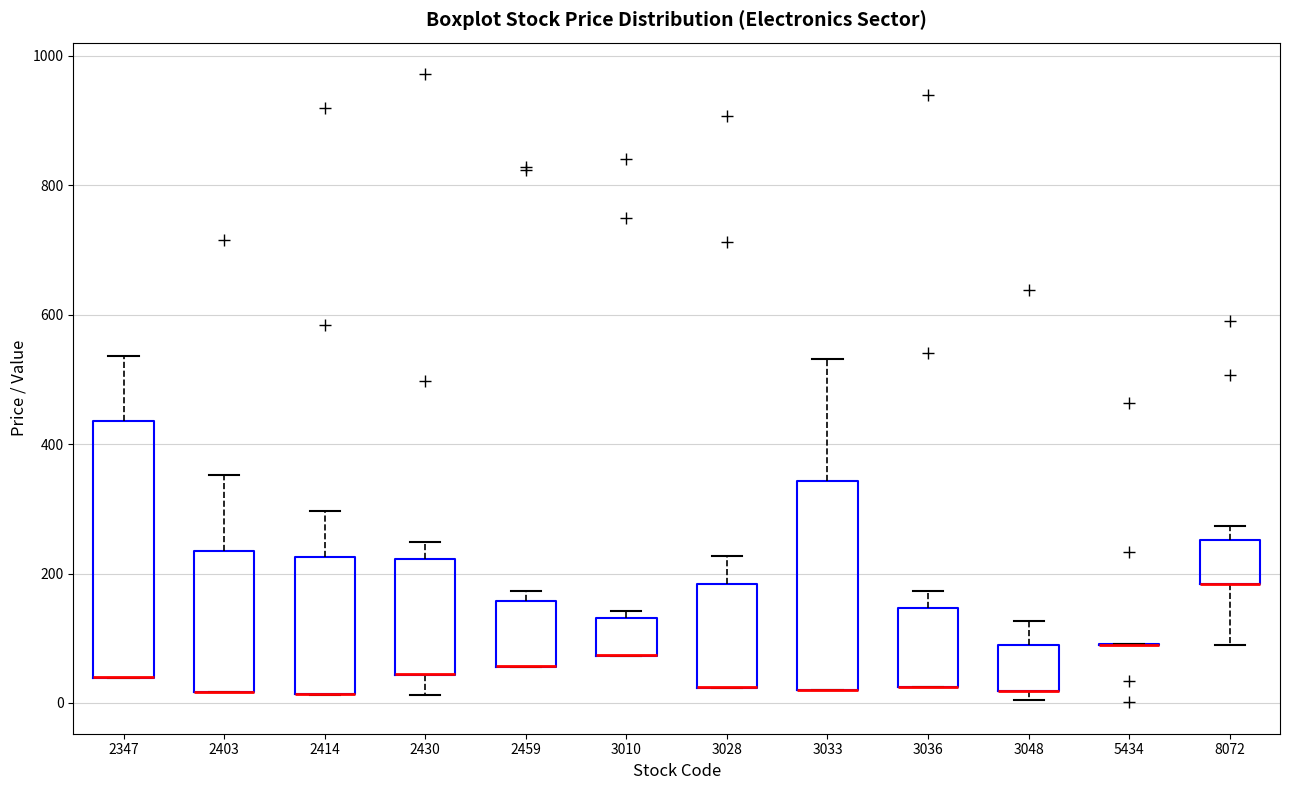

Reading left to right, transcribe this box plot: for each box, give where its median line is, the range the box spans, and where its two whiskers end, as read against the y-axis. The values are not printed on the chart, so give them approximately, as read against the axis.

2347: median 40 (drawn on the box's lower edge), box 40 to 440, whiskers 40 to 540
2403: median 20 (drawn on the box's lower edge), box 20 to 240, whiskers 20 to 360
2414: median 20 (drawn on the box's lower edge), box 20 to 220, whiskers 20 to 300
2430: median 40 (drawn on the box's lower edge), box 40 to 220, whiskers 20 to 240
2459: median 60 (drawn on the box's lower edge), box 60 to 160, whiskers 60 to 180
3010: median 80 (drawn on the box's lower edge), box 80 to 140, whiskers 80 to 140 (just above the box's upper edge)
3028: median 20 (drawn on the box's lower edge), box 20 to 180, whiskers 20 to 220
3033: median 20 (drawn on the box's lower edge), box 20 to 340, whiskers 20 to 540
3036: median 20 (drawn on the box's lower edge), box 20 to 140, whiskers 20 to 180
3048: median 20 (drawn on the box's lower edge), box 20 to 100, whiskers 0 to 120
5434: box collapsed to a line at 80, whiskers 80 to 100
8072: median 180 (drawn on the box's lower edge), box 180 to 260, whiskers 100 to 280